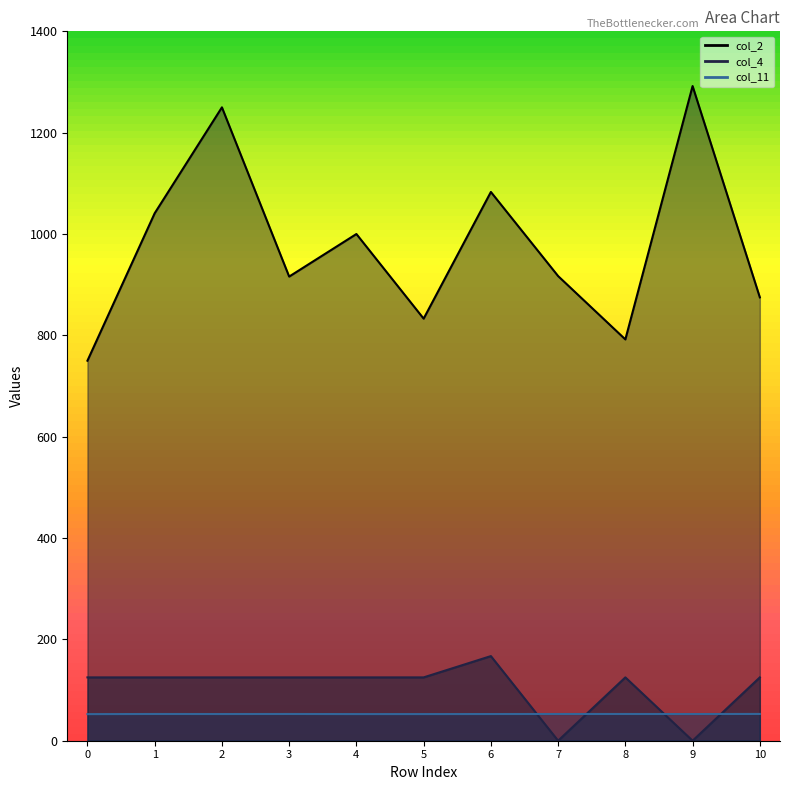

How many col_11 values are between 52 and 53?

11